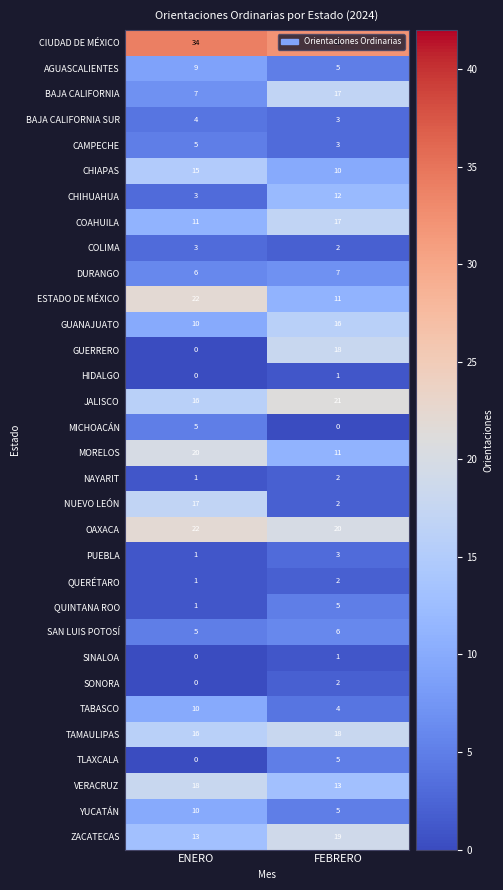

What is the difference between the highest and lowest values at ENERO?

34